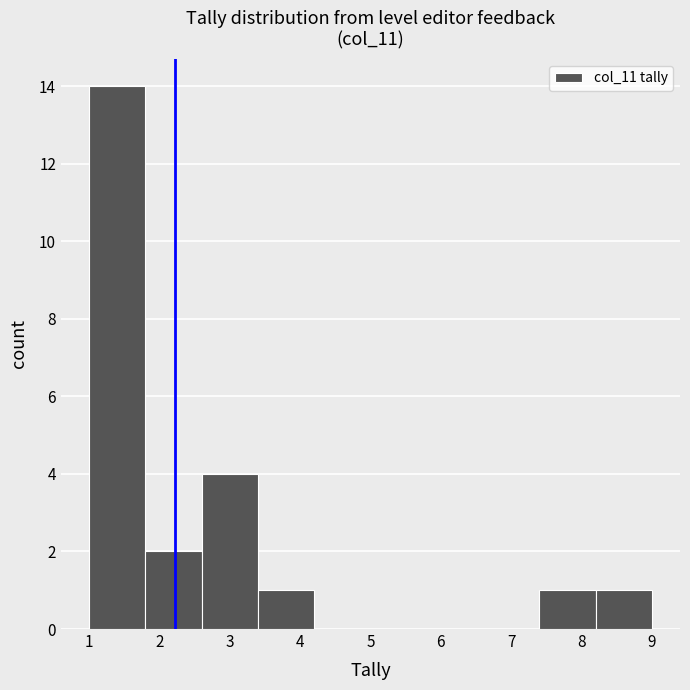

Reading left to right, transcribe this chart: for each bar, give the range it covers on the x-axis and its height. The values are not printed on the chart, so give them approximately, as read against the axis.

1.0 to 1.8: 14
1.8 to 2.6: 2
2.6 to 3.4: 4
3.4 to 4.2: 1
4.2 to 5.0: 0
5.0 to 5.8: 0
5.8 to 6.6: 0
6.6 to 7.4: 0
7.4 to 8.2: 1
8.2 to 9.0: 1